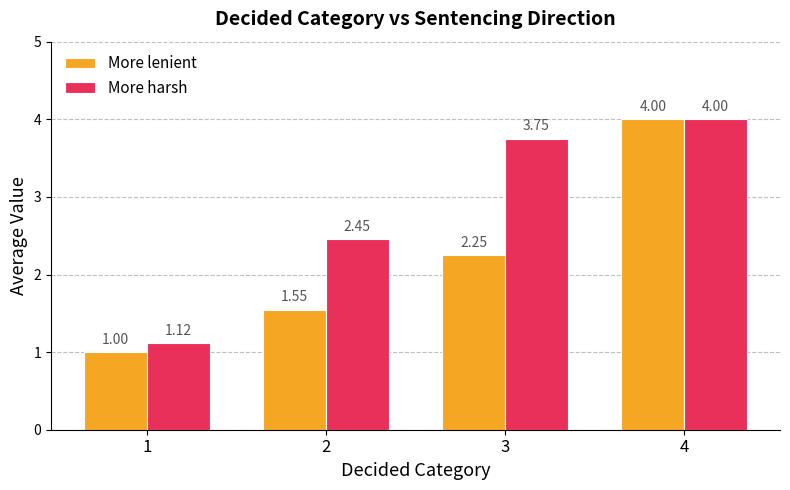

What is the average value of the More harsh series?

2.8